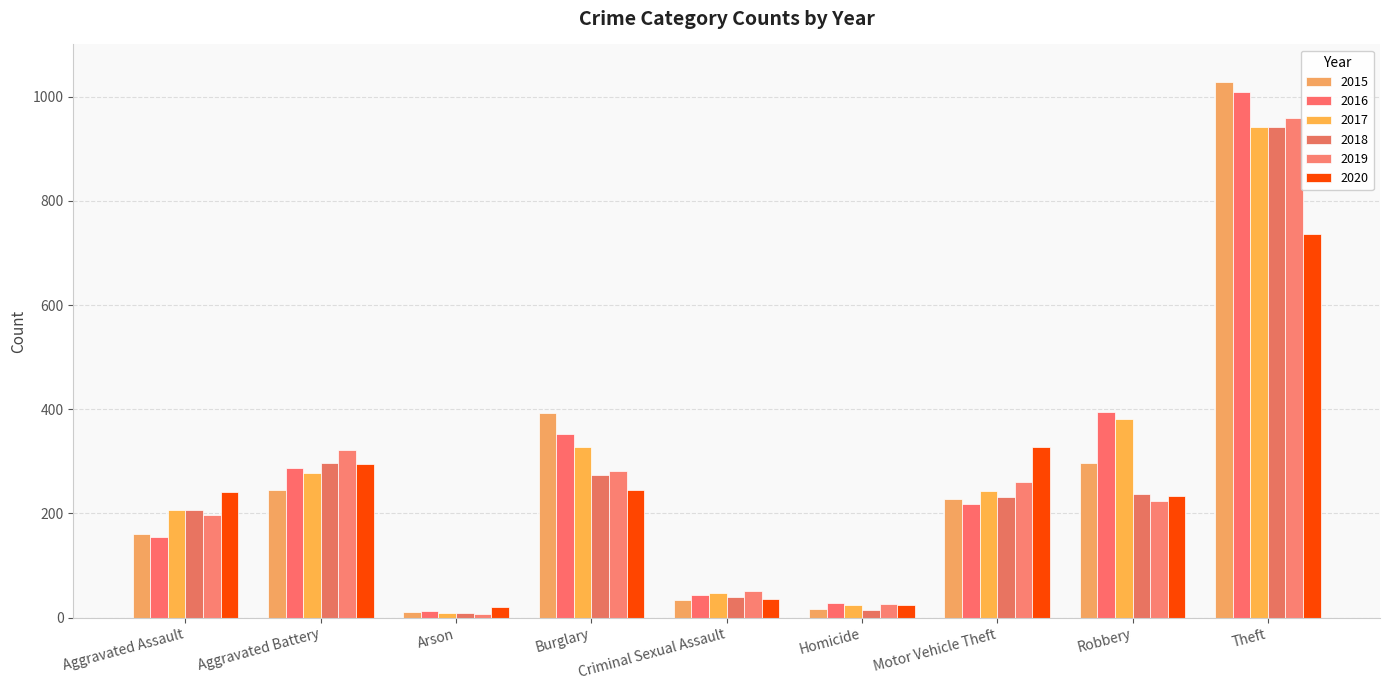

What is the label of the 1st bar from the left?

Aggravated Assault